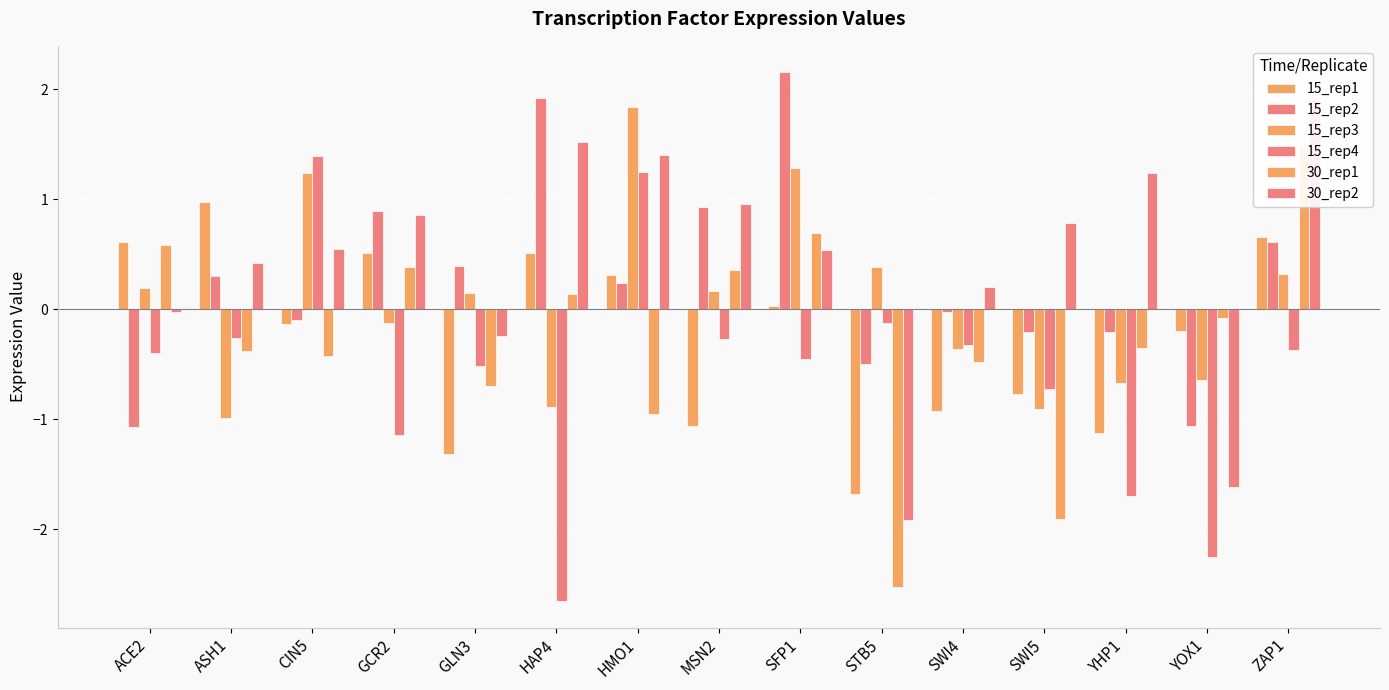

Which series has the largest total across all categories?

30_rep2